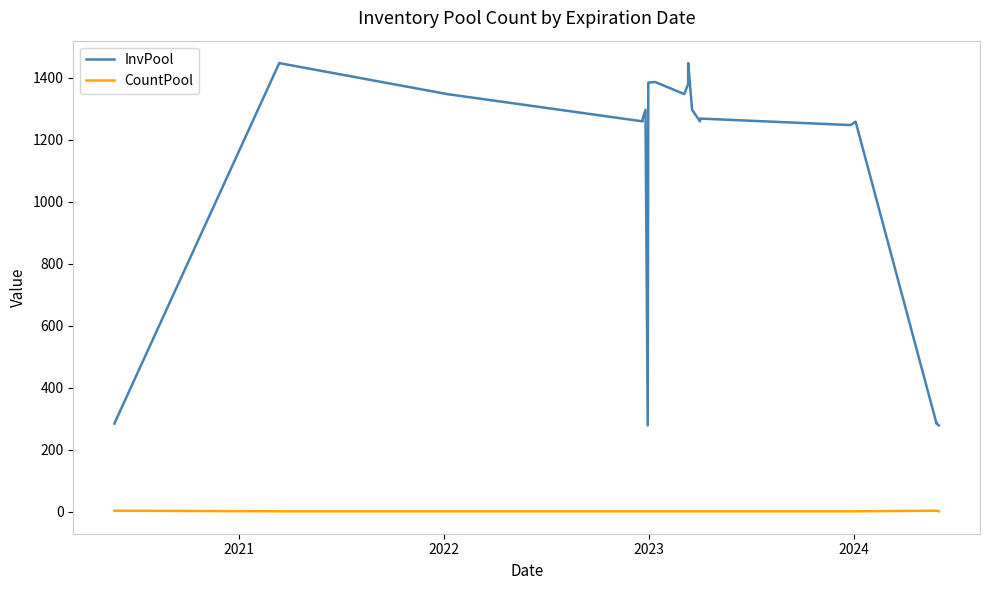

True or false: CountPool and InvPool cross at least once.

False